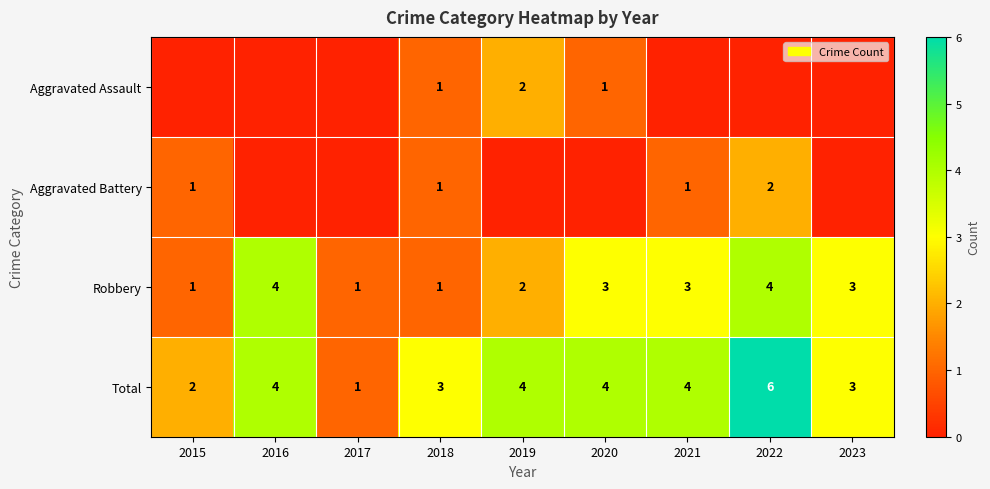

What is the sum of the Total values at 2022 and 2015?

8